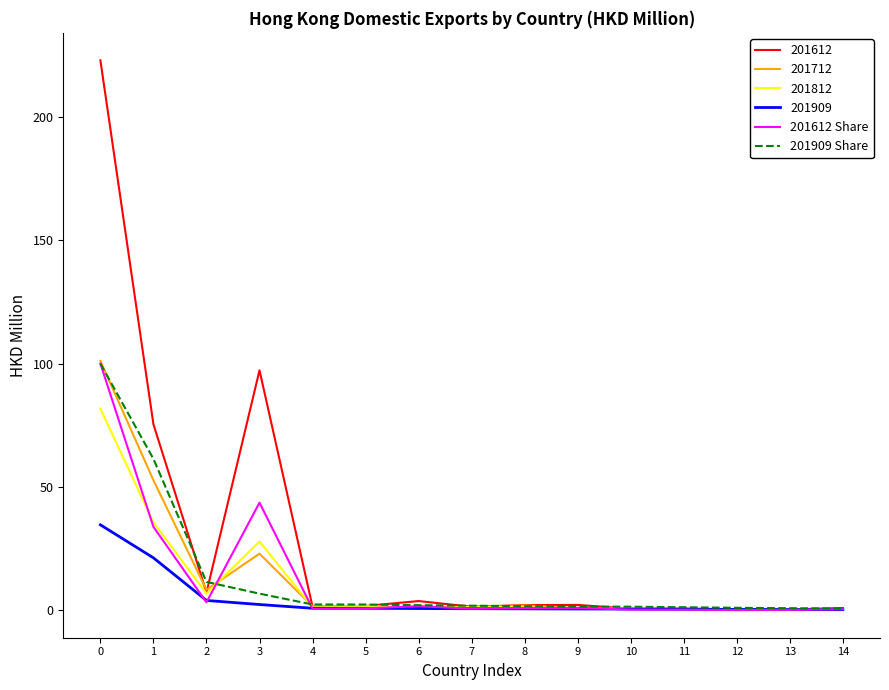

What is the approximate value of 201909 Share at 3?

6.7